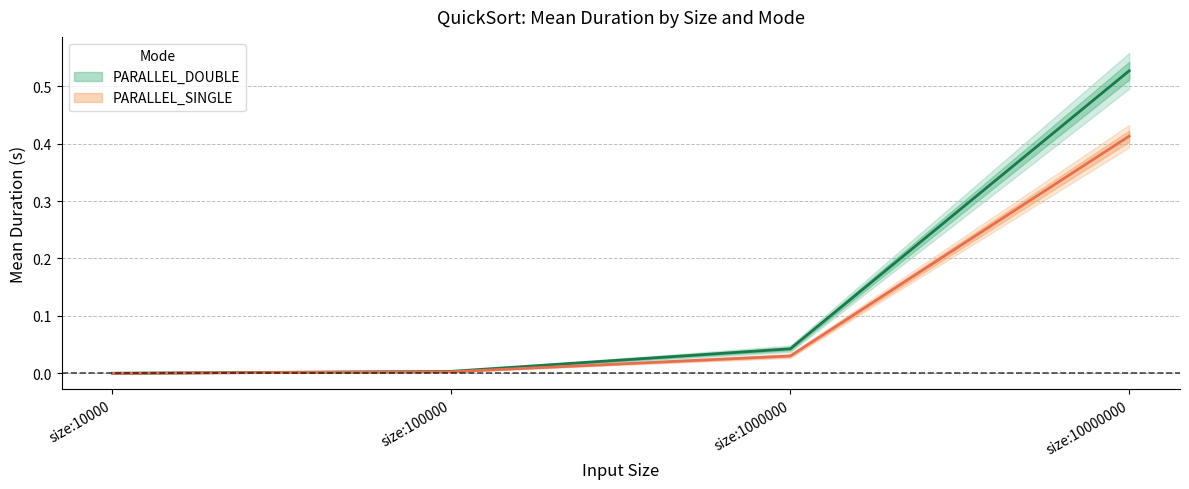

Rank the series by their maximum value, from lowest to highest.

PARALLEL_SINGLE Mean, PARALLEL_DOUBLE Mean